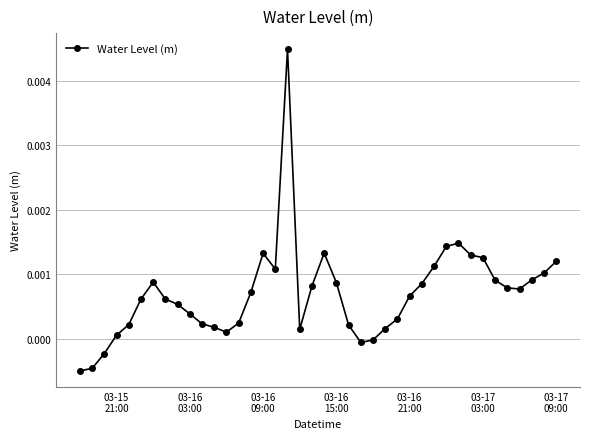

True or false: the data has more than 1 interior local peaks.

True